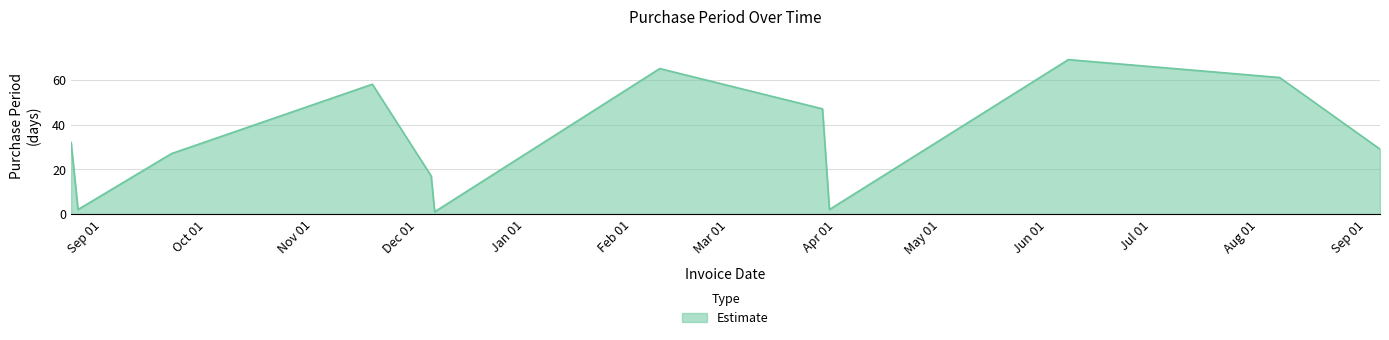

What is the maximum value shown in the chart?

69